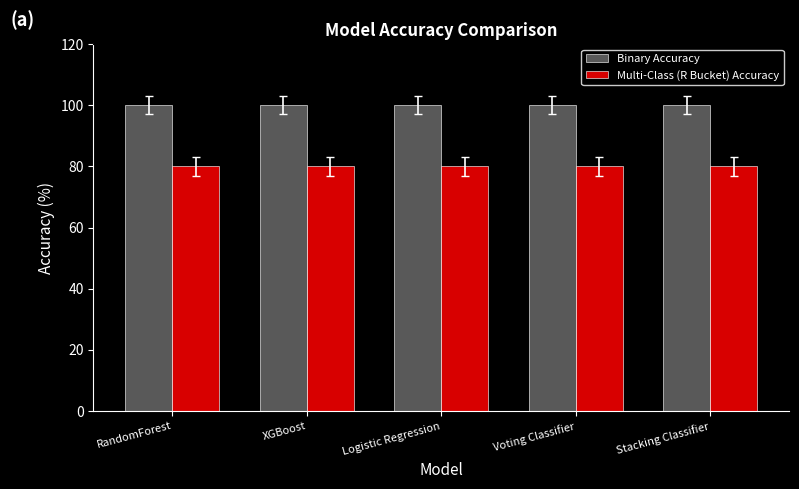

What are all the series names shown in the legend?

Binary Accuracy, Multi-Class (R Bucket) Accuracy